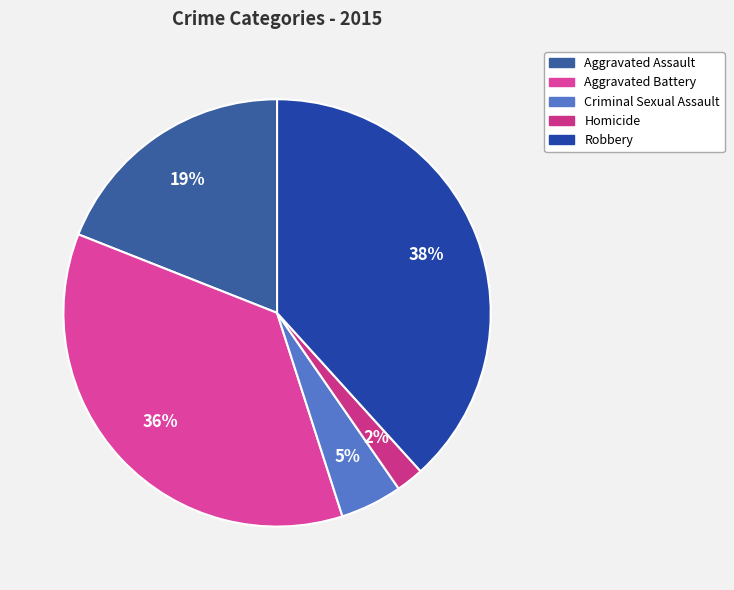

To the nearest percent, what is the average slice percentage?

20%